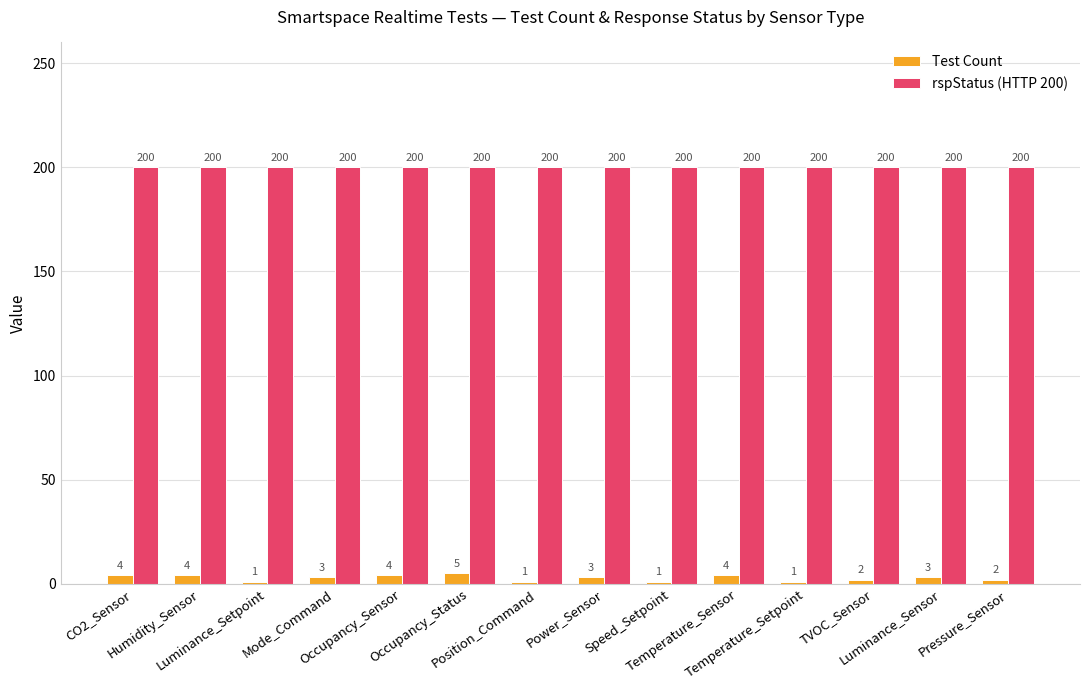

Which series has the largest total across all categories?

rspStatus (HTTP 200)